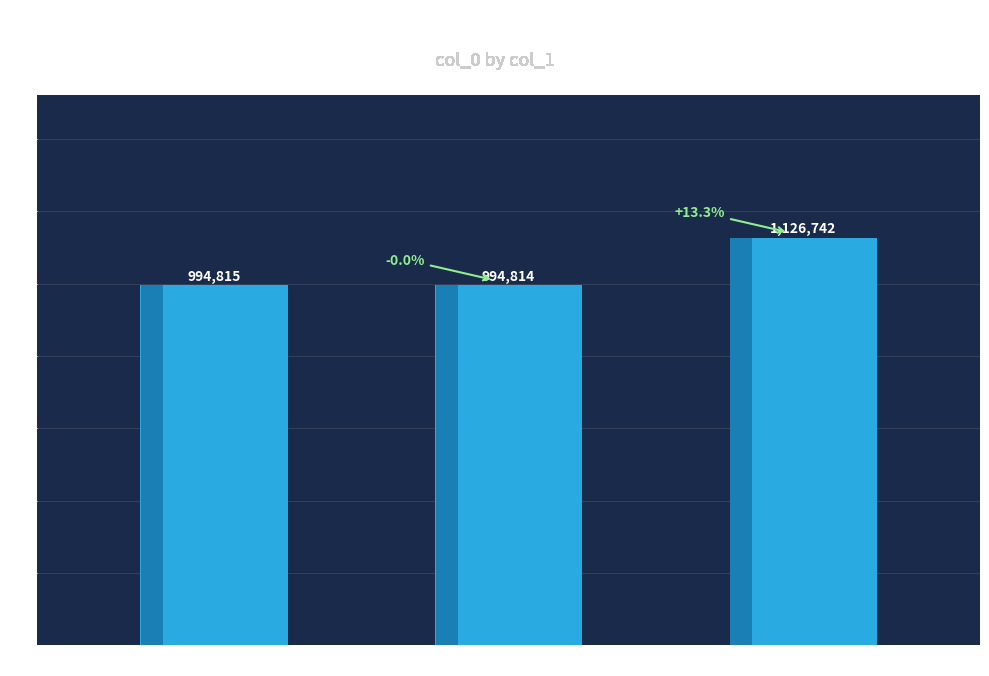

Where is the data nearest to the value 1060778?

挽张直讲圣行二首 其一